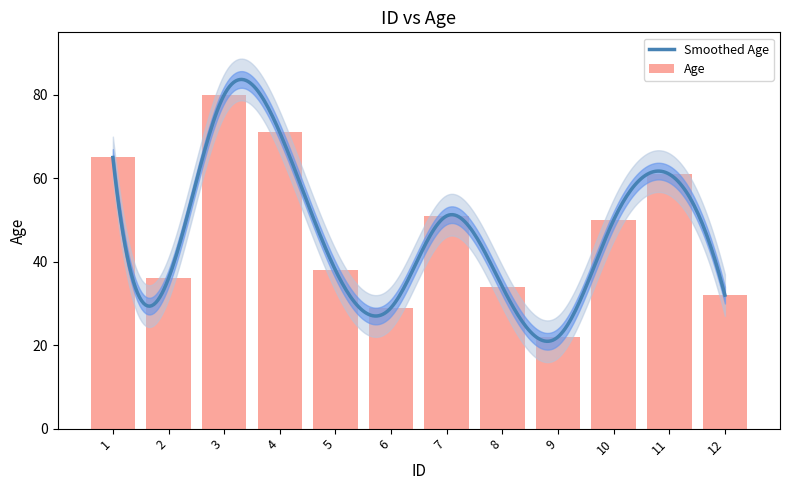

What is the value of the 8th bar from the left?

34